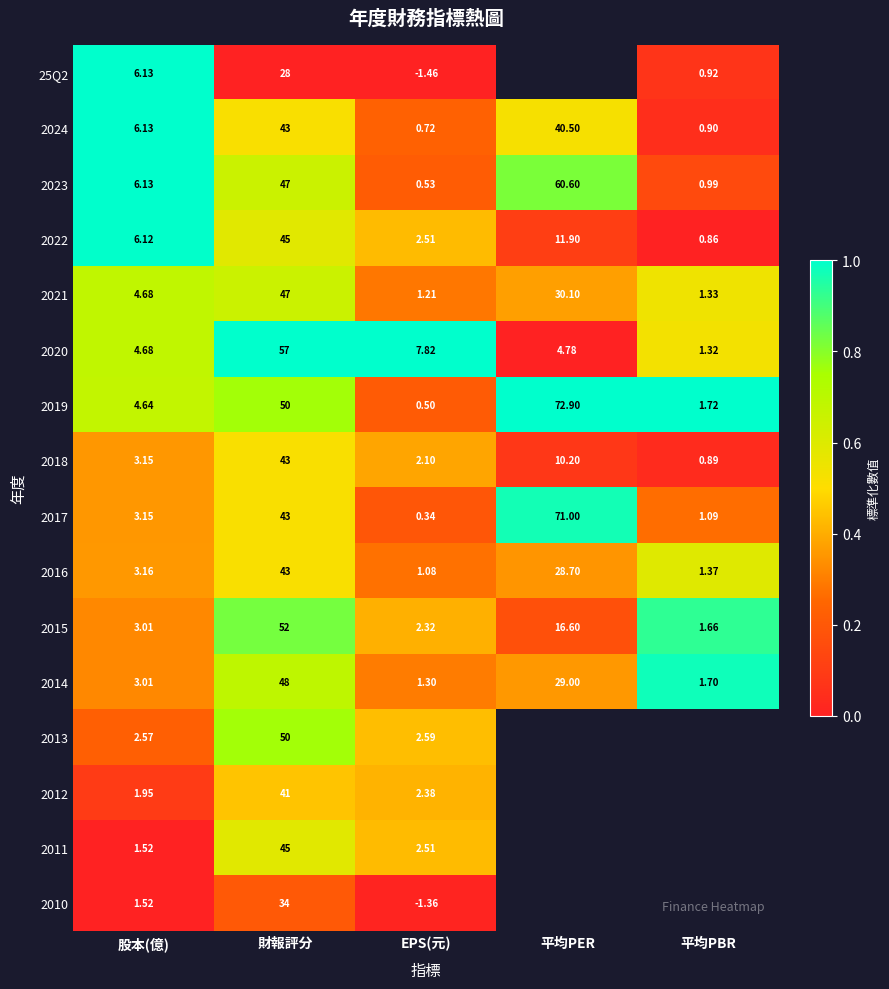

At which category is the sum across all series the highest?

財報評分